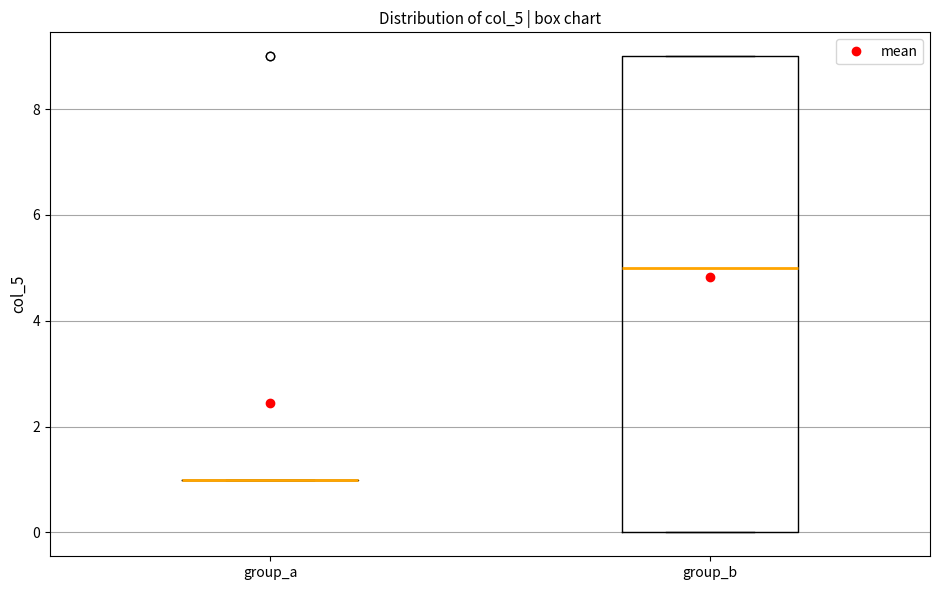

Reading left to right, transcribe this box plot: for each box, give where its median line is, the range the box spans, and where its two whiskers end, as read against the y-axis. The values are not printed on the chart, so give them approximately, as read against the axis.

group_a: box collapsed to a line at 1, whiskers 1 to 1
group_b: median 5, box 0 to 9, whiskers 0 to 9